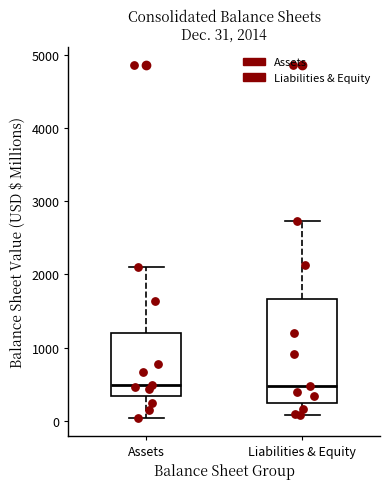

Which box is the tallest, from its lower edge to its upper edge?

Liabilities & Equity